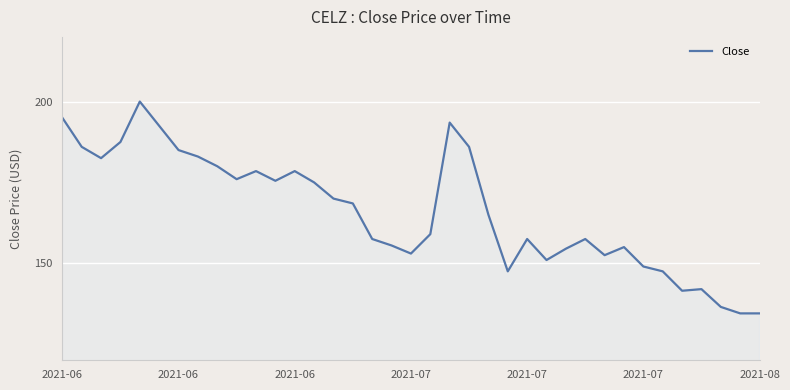

What is the difference between the second highest and minimum values?

60.5